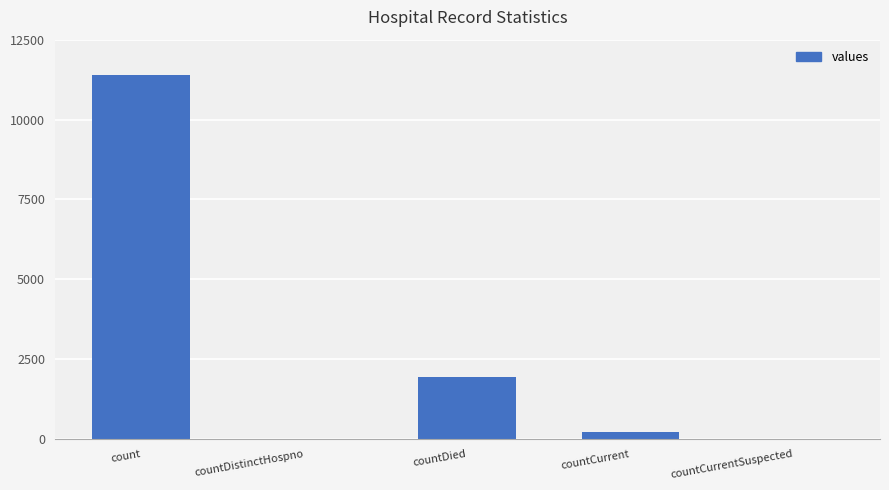

Are the bars grouped side by side (vs. stacked)?

No